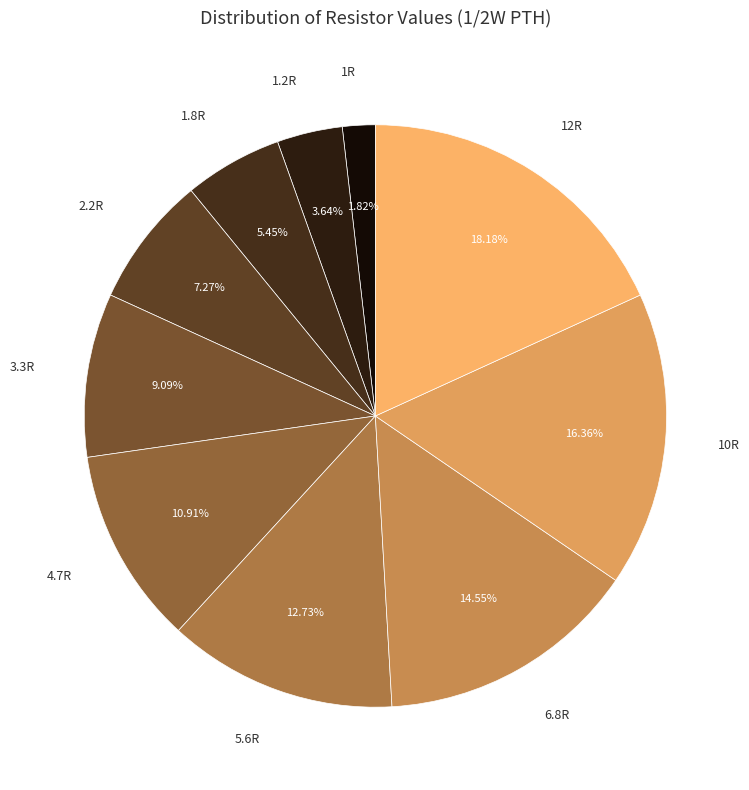

What is the ratio of the value at 1.8R to the value at 4.7R?

0.5